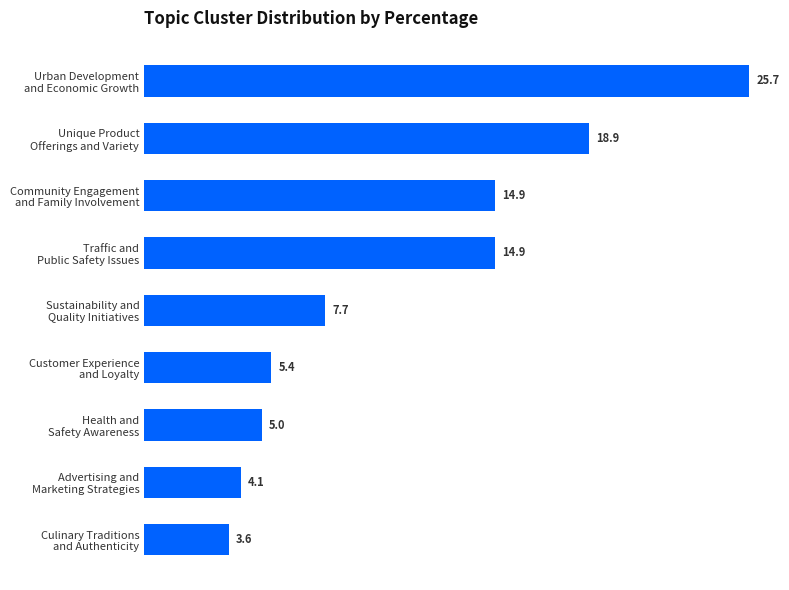

How many categories are shown in the chart?

9